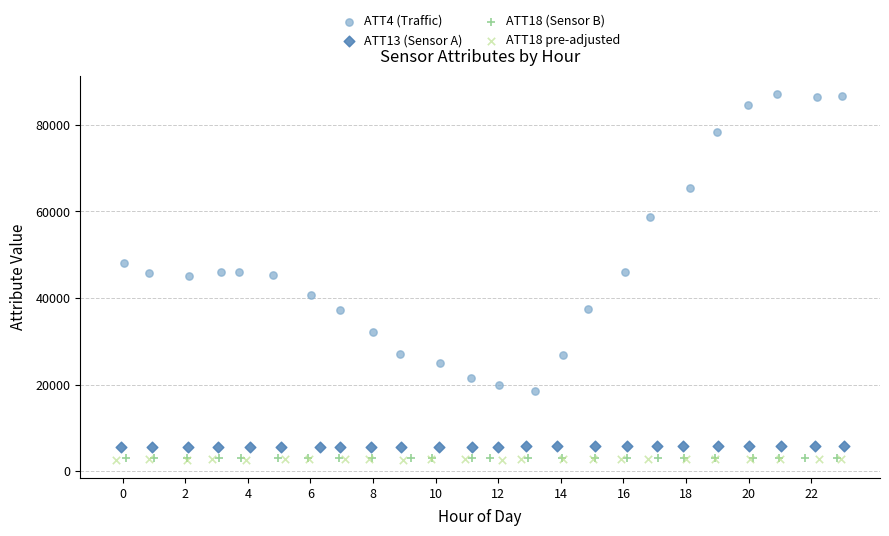

Which series has the largest Y range (max minus min)?

ATT4 (Traffic)